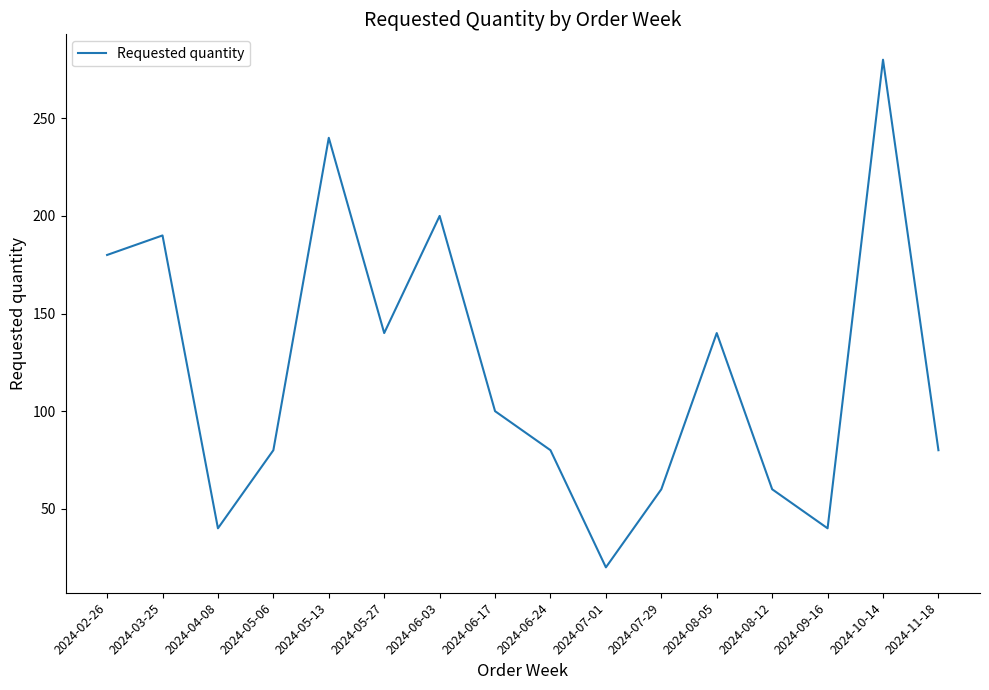

What position from the left is 2024-09-16?

14